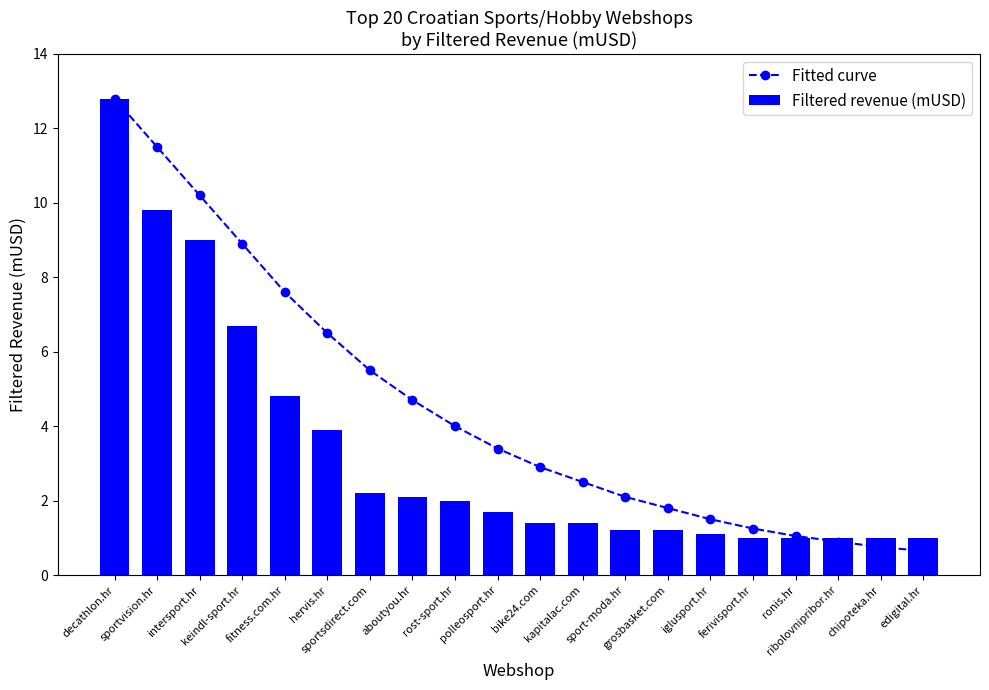

At which category does the chart reach its minimum across all series?

edigital.hr